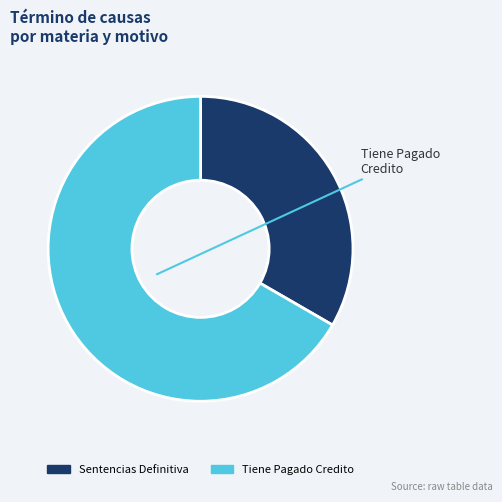

Rank the categories by value from highest to lowest.

Tiene Pagado Credito, Sentencias Definitiva